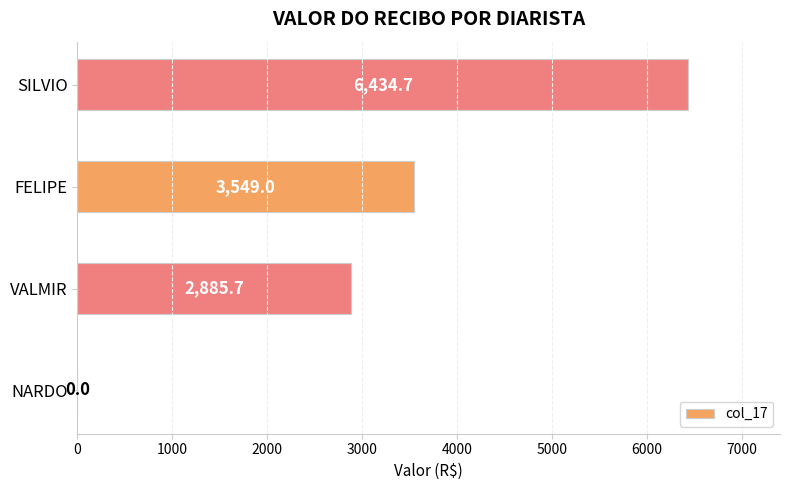

Count the number of data series in this chart.

1